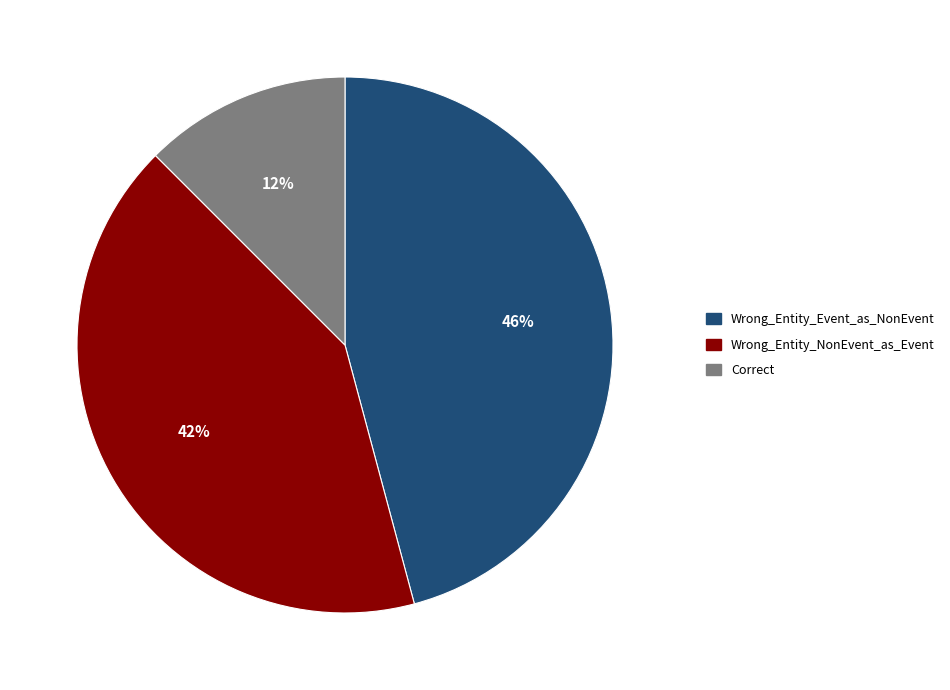

Combined, do Wrong_Entity_NonEvent_as_Event and Correct account for over 50%?

Yes